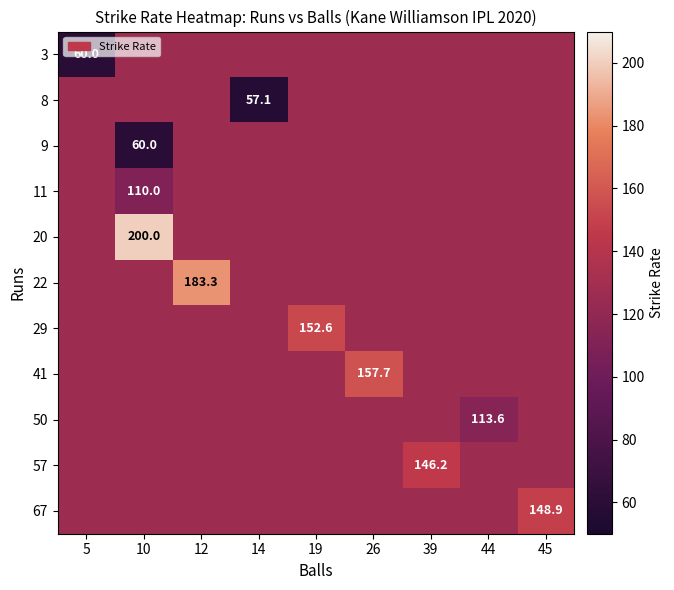

Reading left to right, transcribe all the data shown in this chart.

row_0: 5=60.0	10=126.3	12=126.3	14=126.3	19=126.3	26=126.3	39=126.3	44=126.3	45=126.3
row_1: 5=126.3	10=126.3	12=126.3	14=57.1	19=126.3	26=126.3	39=126.3	44=126.3	45=126.3
row_2: 5=126.3	10=60.0	12=126.3	14=126.3	19=126.3	26=126.3	39=126.3	44=126.3	45=126.3
row_3: 5=126.3	10=110.0	12=126.3	14=126.3	19=126.3	26=126.3	39=126.3	44=126.3	45=126.3
row_4: 5=126.3	10=200.0	12=126.3	14=126.3	19=126.3	26=126.3	39=126.3	44=126.3	45=126.3
row_5: 5=126.3	10=126.3	12=183.3	14=126.3	19=126.3	26=126.3	39=126.3	44=126.3	45=126.3
row_6: 5=126.3	10=126.3	12=126.3	14=126.3	19=152.6	26=126.3	39=126.3	44=126.3	45=126.3
row_7: 5=126.3	10=126.3	12=126.3	14=126.3	19=126.3	26=157.7	39=126.3	44=126.3	45=126.3
row_8: 5=126.3	10=126.3	12=126.3	14=126.3	19=126.3	26=126.3	39=126.3	44=113.6	45=126.3
row_9: 5=126.3	10=126.3	12=126.3	14=126.3	19=126.3	26=126.3	39=146.2	44=126.3	45=126.3
row_10: 5=126.3	10=126.3	12=126.3	14=126.3	19=126.3	26=126.3	39=126.3	44=126.3	45=148.9